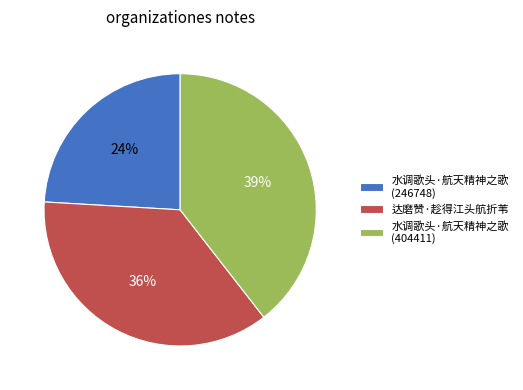

To the nearest percent, what is the average slice percentage?

33%